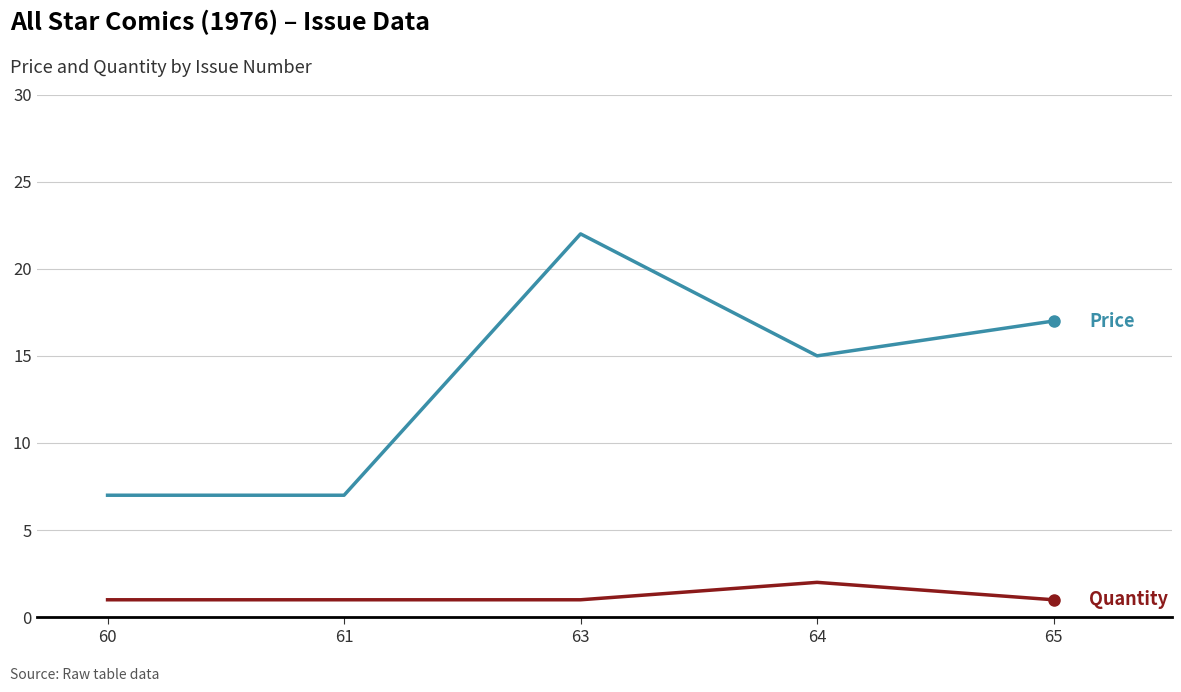

What is the total value across all series at 65?

18